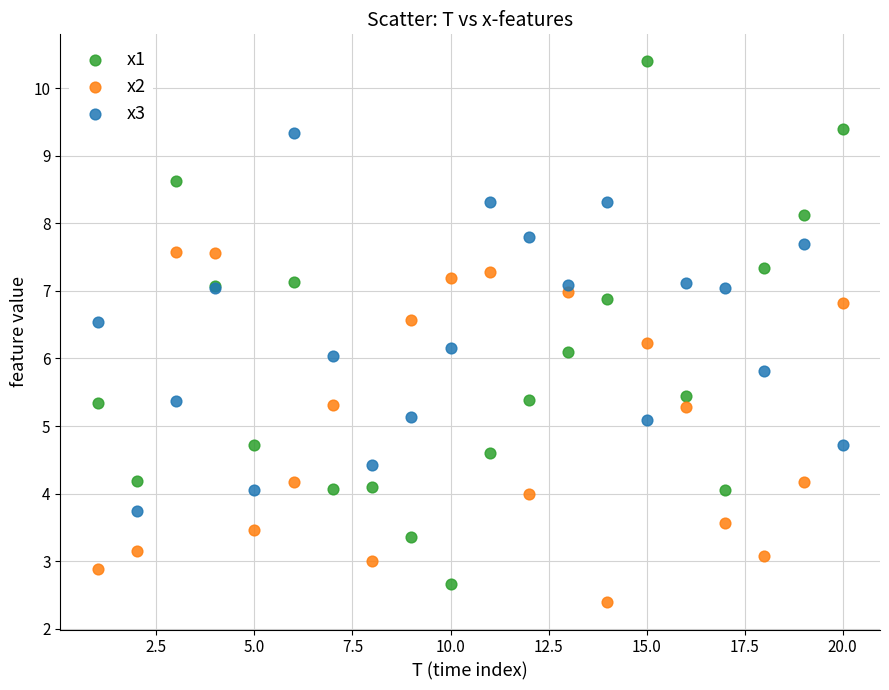

Which series has the widest spread of Y values?

x1